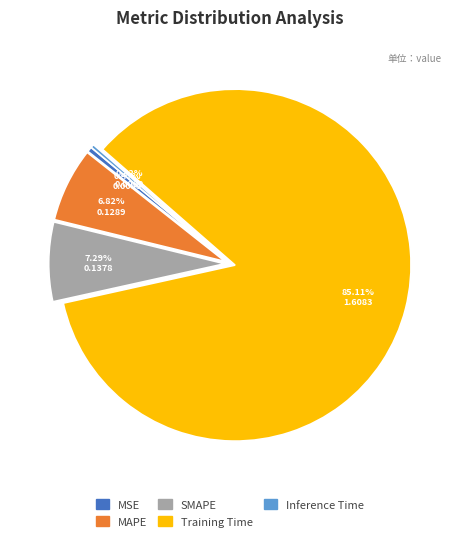

Combined, do MAPE and Inference Time account for over 50%?

No